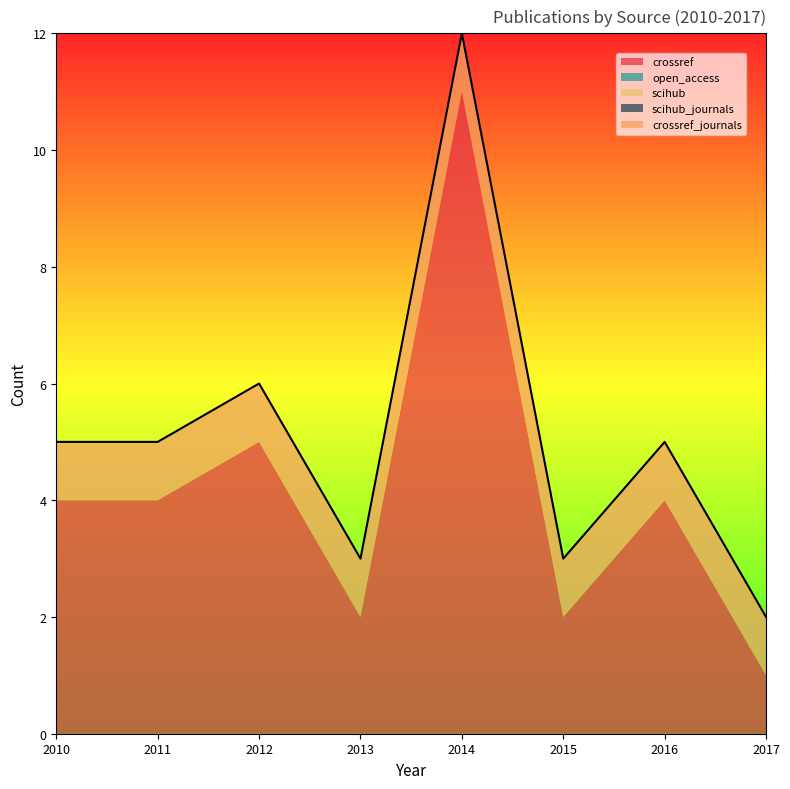

Reading left to right, what are all the values shown in this chart?

crossref: 4	4	5	2	11	2	4	1
open_access: 0	0	0	0	0	0	0	0
scihub: 0	0	0	0	0	0	0	0
scihub_journals: 0	0	0	0	0	0	0	0
crossref_journals: 1	1	1	1	1	1	1	1